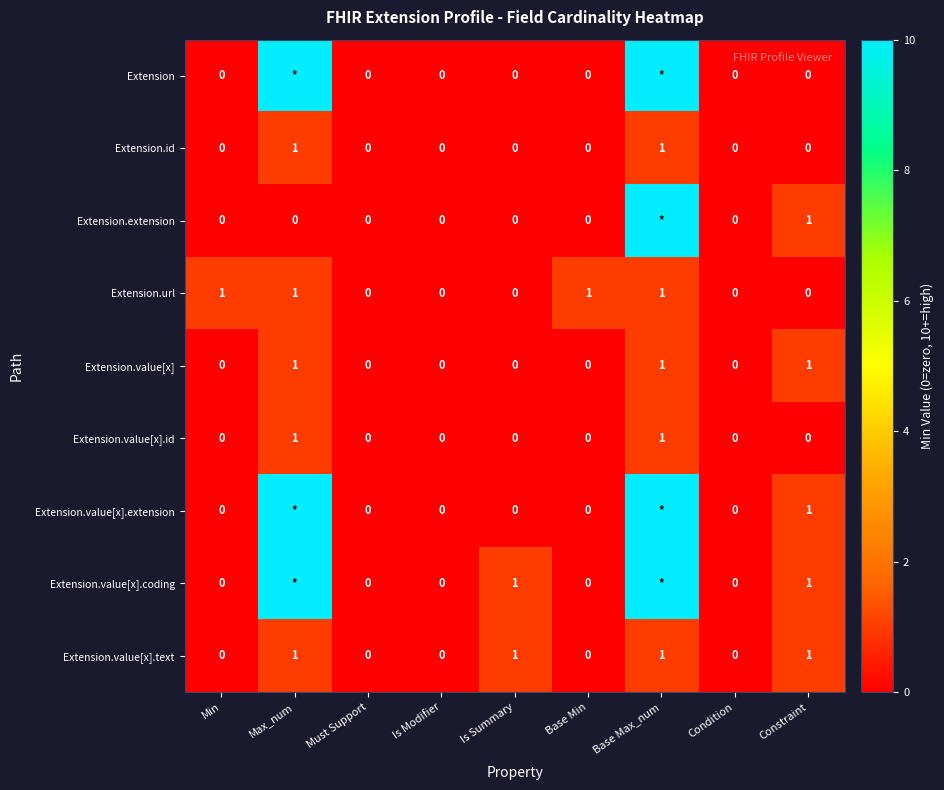

How many Extension.value[x].text values are between 0 and 1?

9